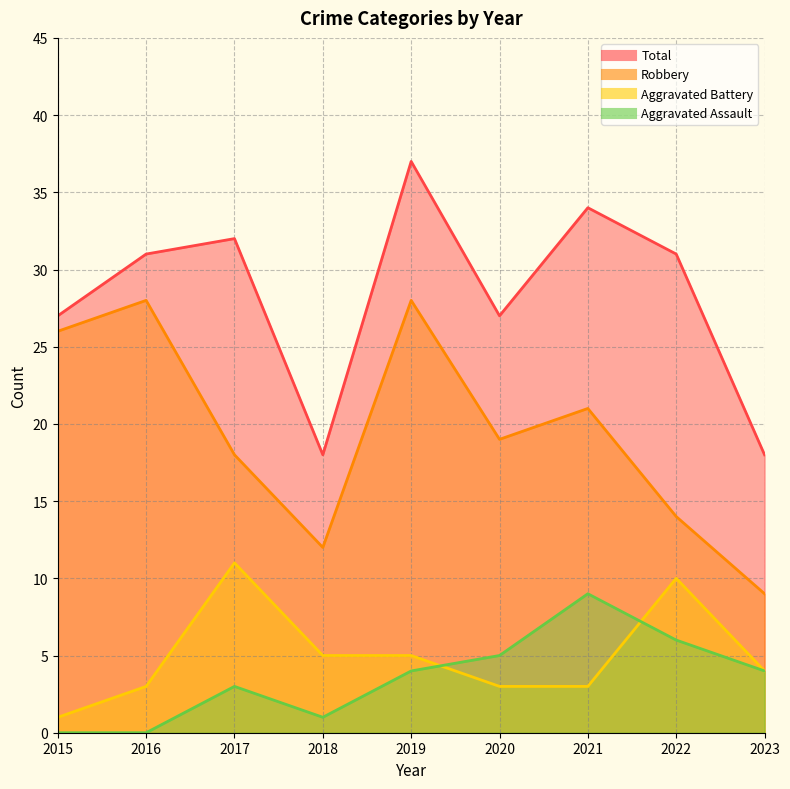

What is the difference between the maximum and minimum values in the Aggravated Battery series?

10